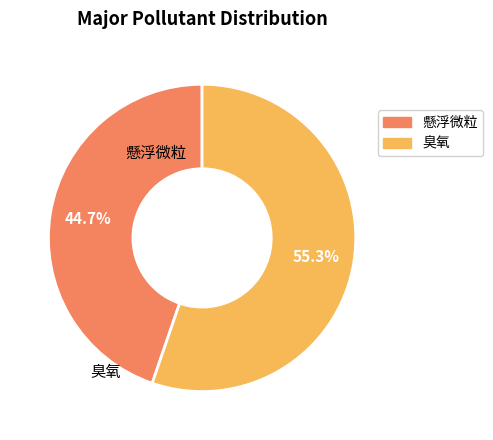

Which category has the biggest portion of the pie?

臭氧